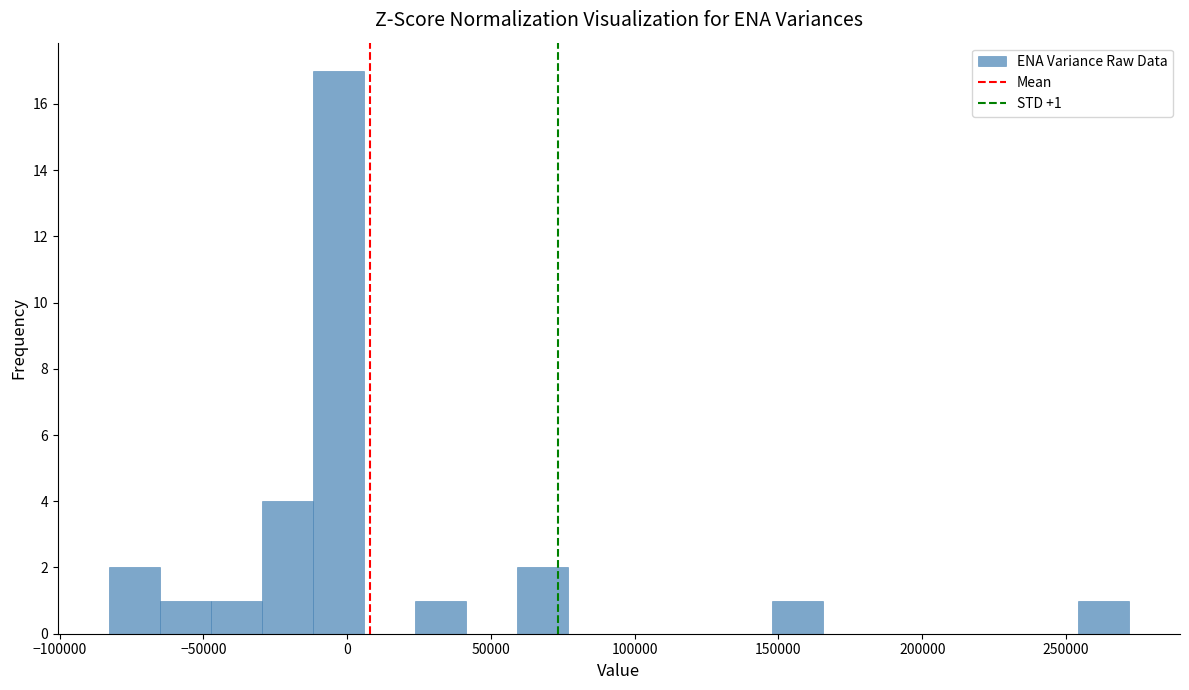

Around what value on the x-axis is the tallest bar? Give the approximate position of its centre, as read against the axis.

-5000